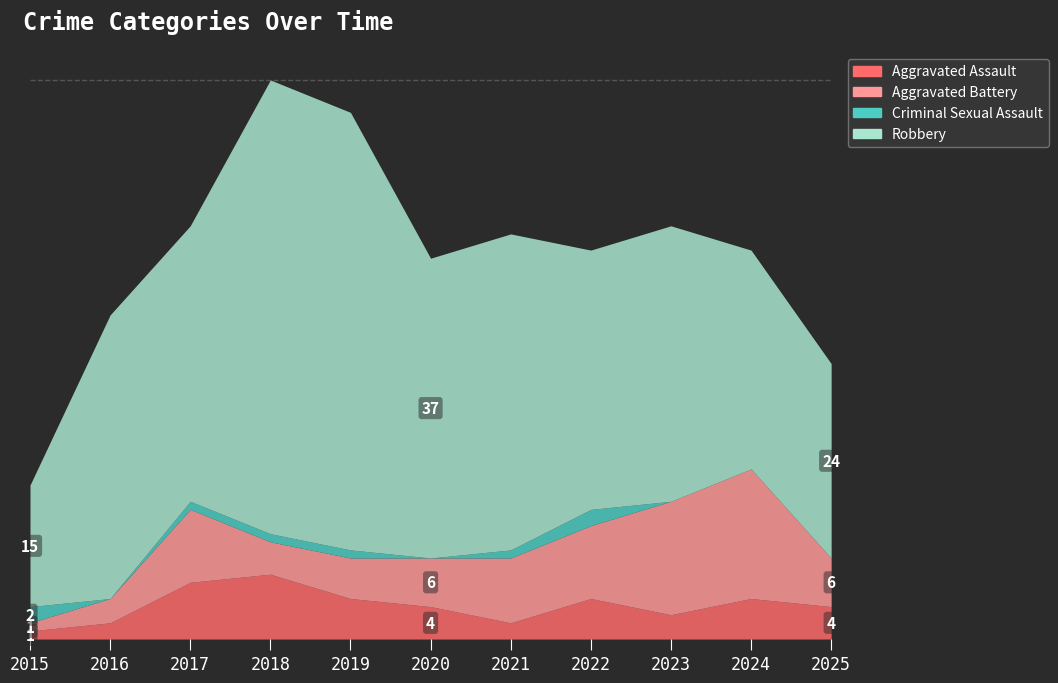

How many data points in Robbery are less than 34?

4